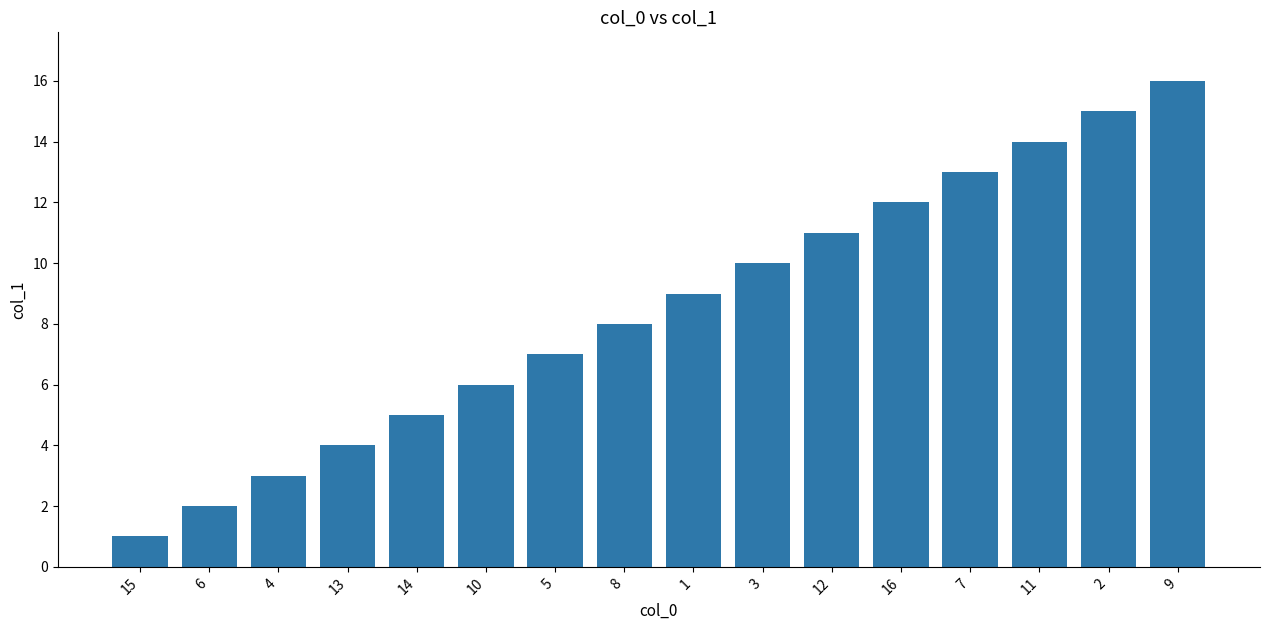

Reading right to left, list all the values displayed in this chart.

9=16	2=15	11=14	7=13	16=12	12=11	3=10	1=9	8=8	5=7	10=6	14=5	13=4	4=3	6=2	15=1